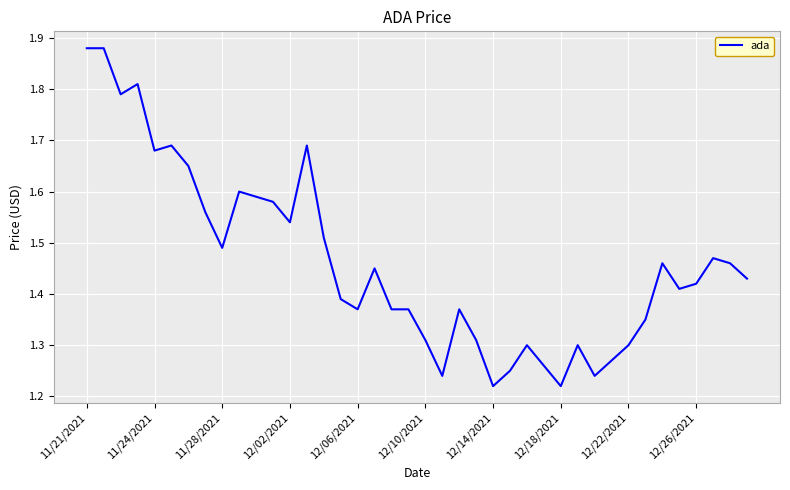

The value at 12/02/2021 is 2.1. True or false?

False